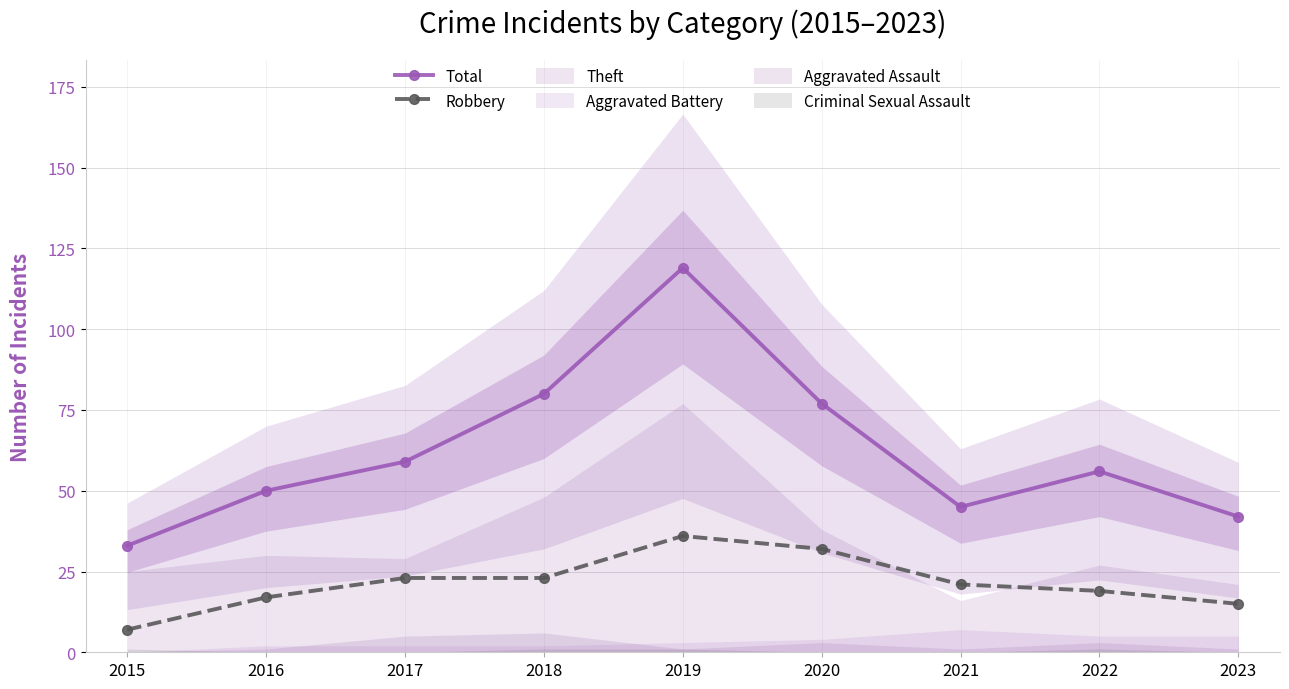

At how many categories does at least one series exceed 69?

3